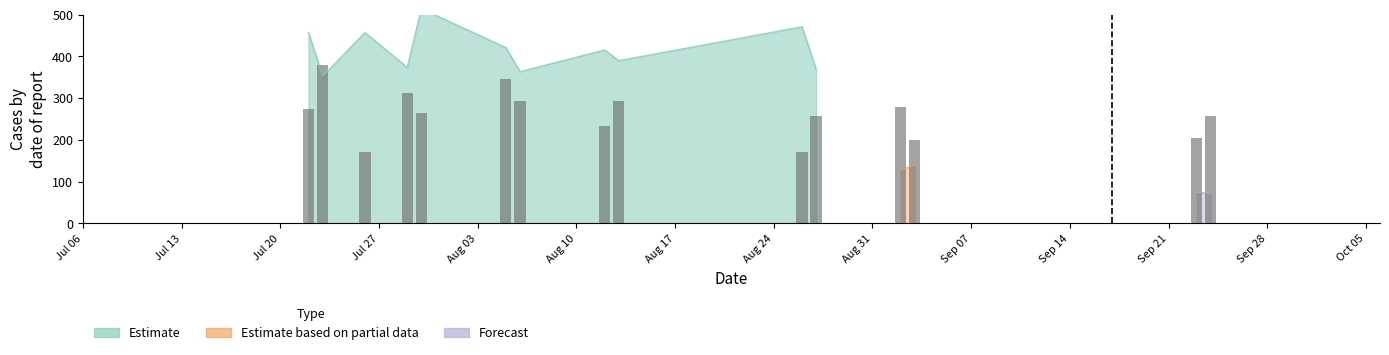

How many bars are there in total?

15